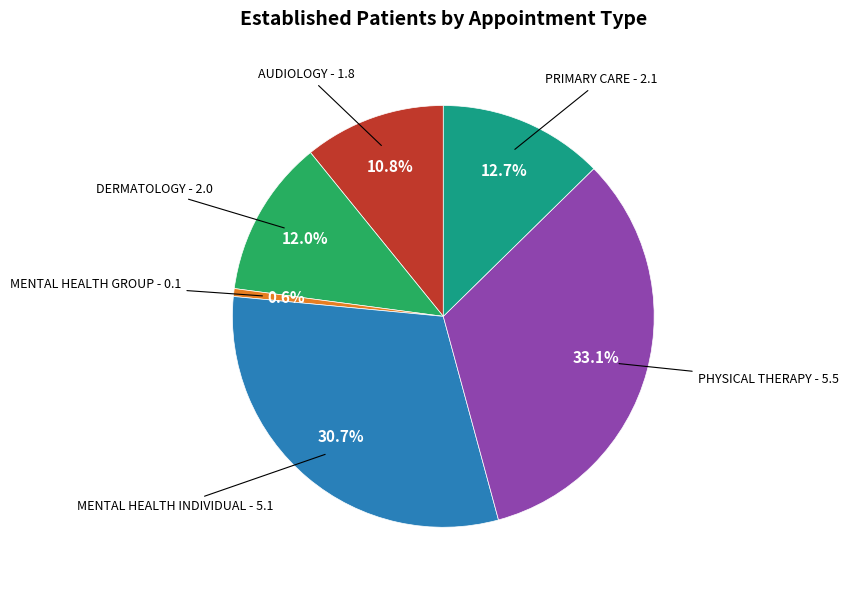

Does any single category account for the majority?

No